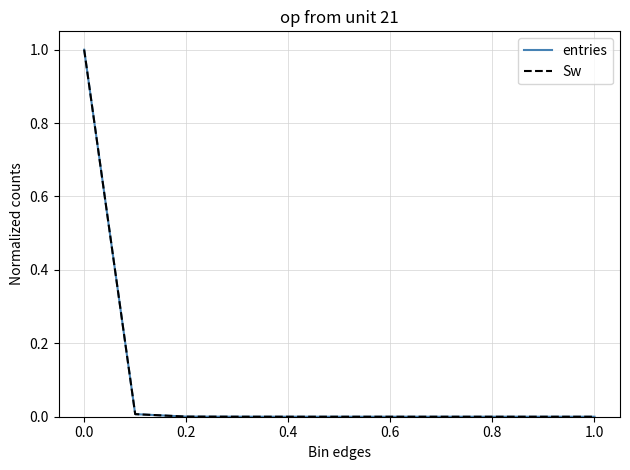

True or false: entries and Sw intersect in this chart.

False